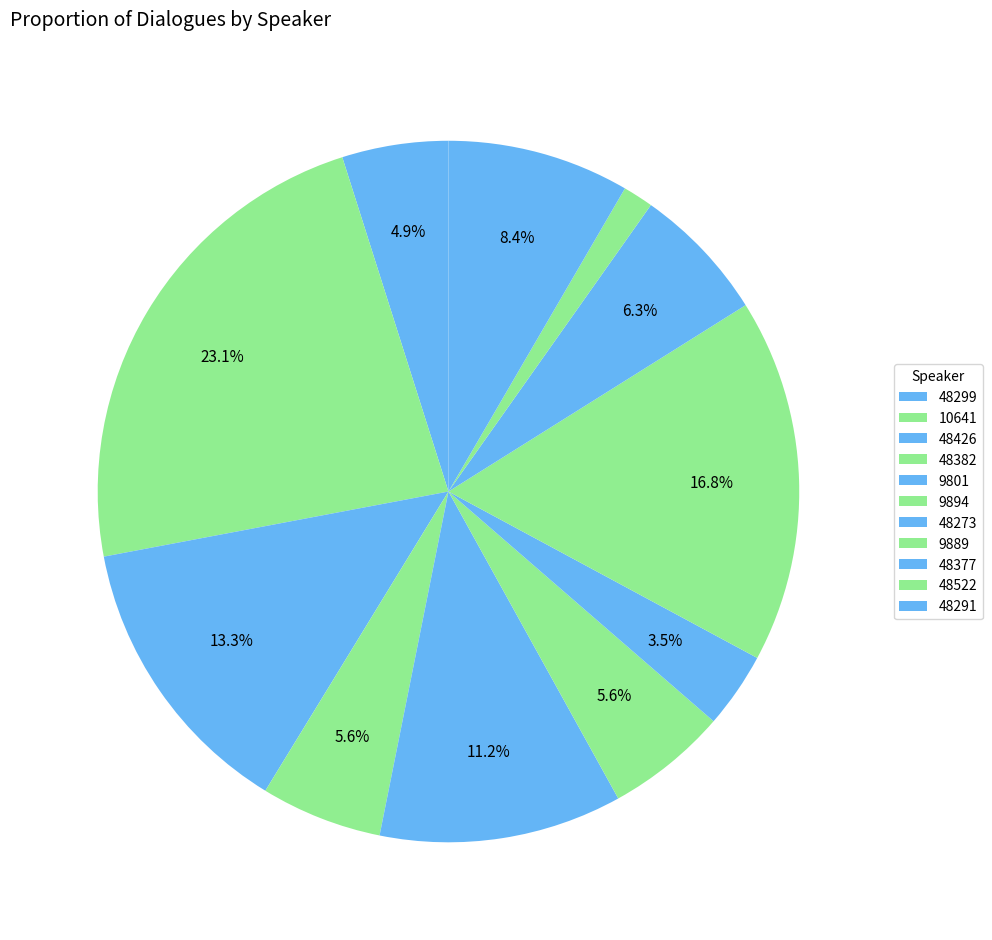

Rank the categories by value from highest to lowest.

10641, 9889, 48426, 9801, 48291, 48377, 48382, 9894, 48299, 48273, 48522